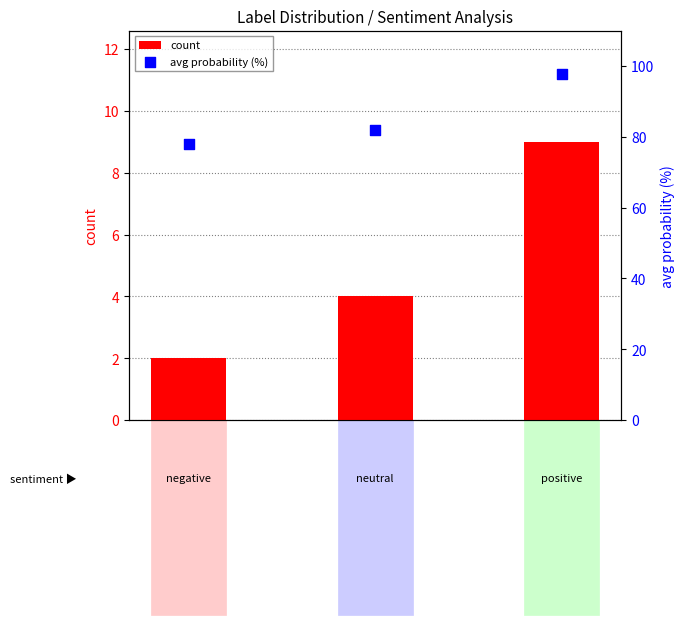

At how many categories does at least one series exceed 17?

3